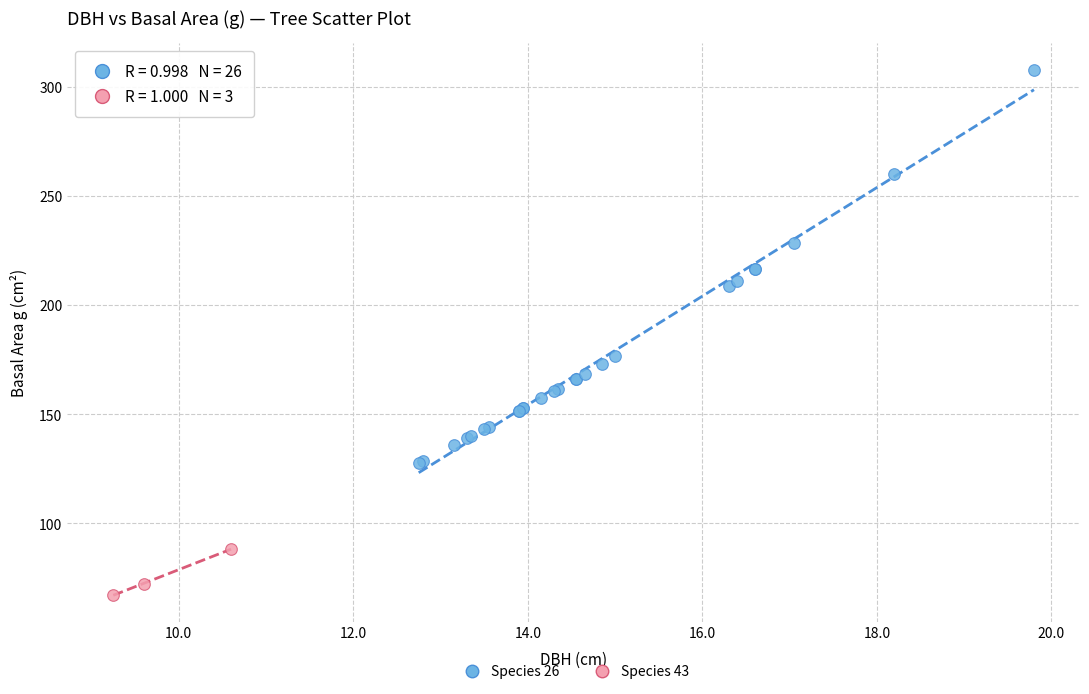

Which series contains the highest Y value?

Species 26